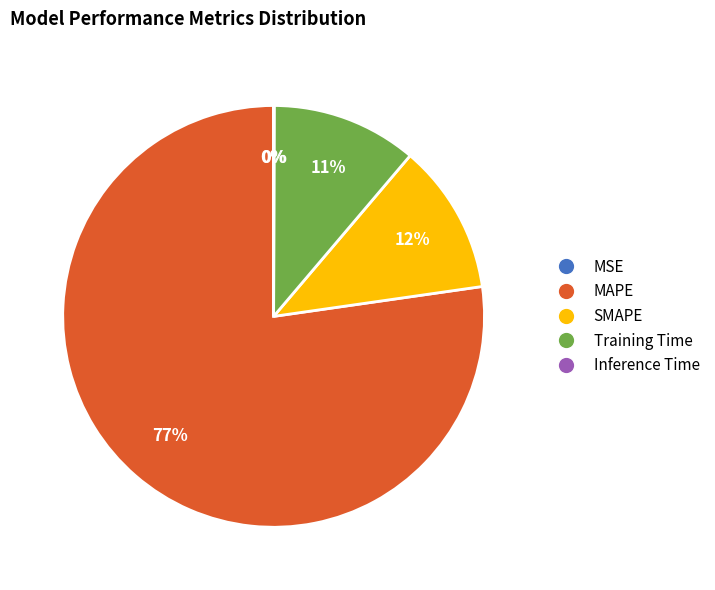

Is it true that Training Time is 11% of the pie?

True